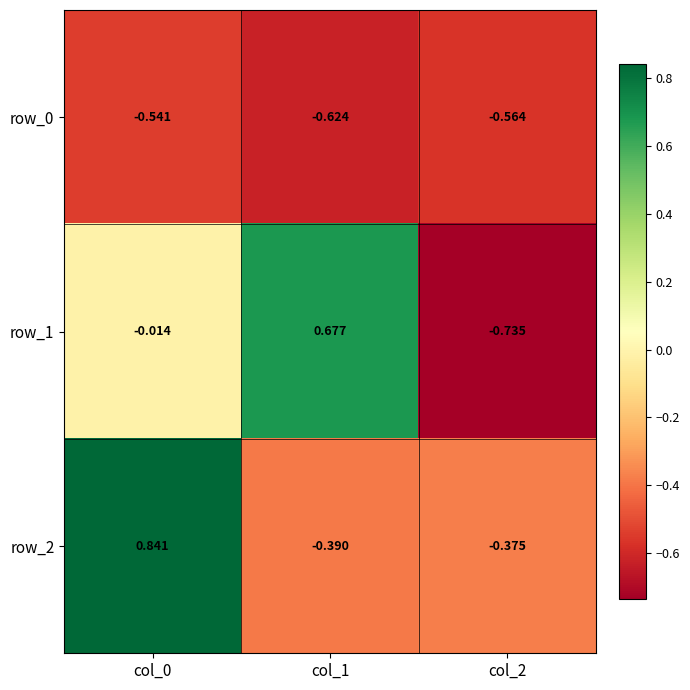

Is the value of row_1 at col_2 greater than the value of row_2 at col_2?

No